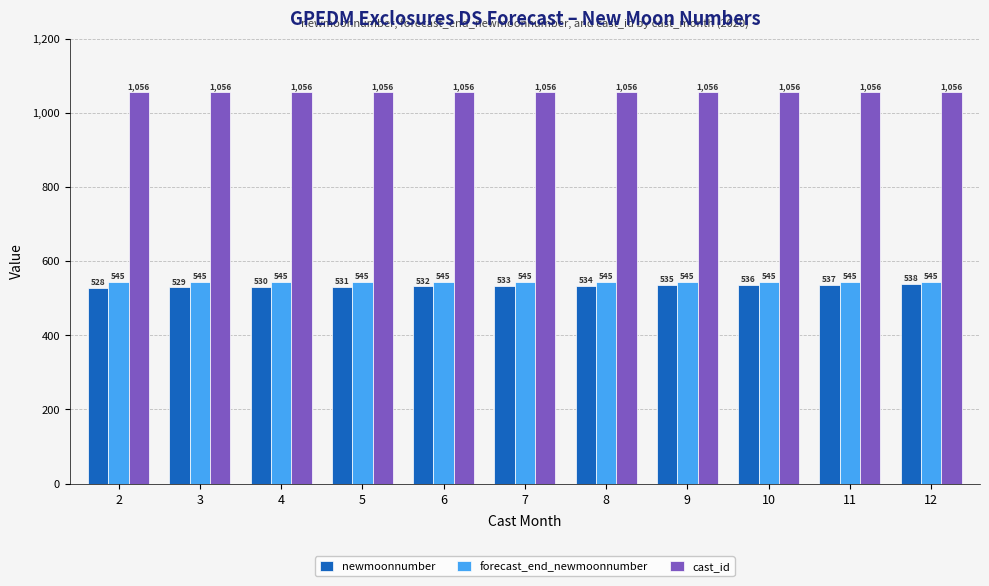

Which category has the lowest value in the newmoonnumber series?

2